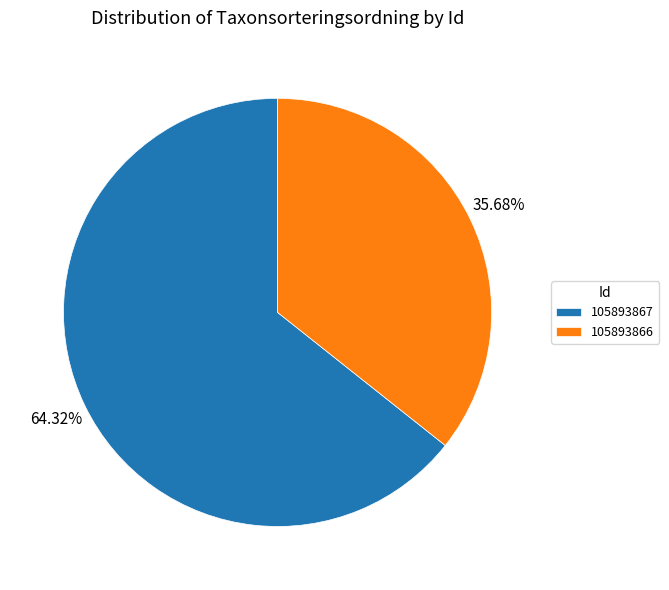

Does any single category account for the majority?

Yes